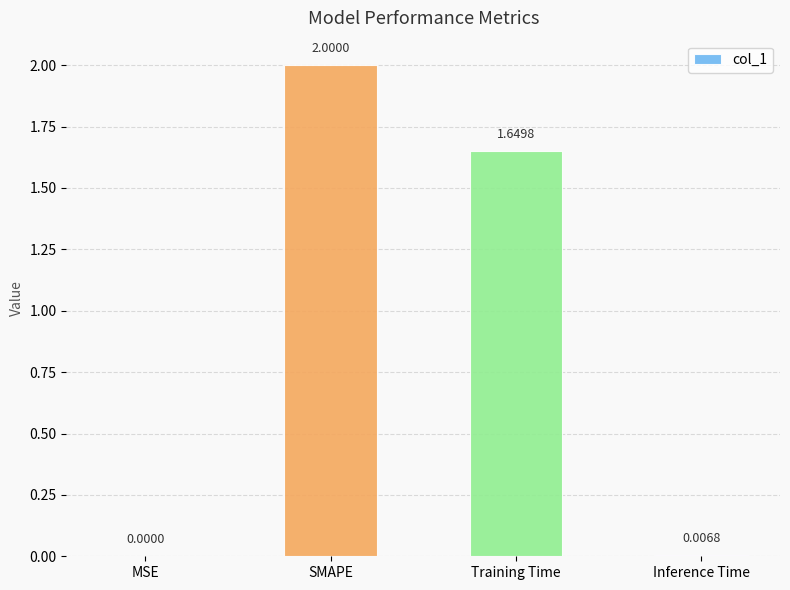

What is the change in value from SMAPE to Inference Time?

-2.0